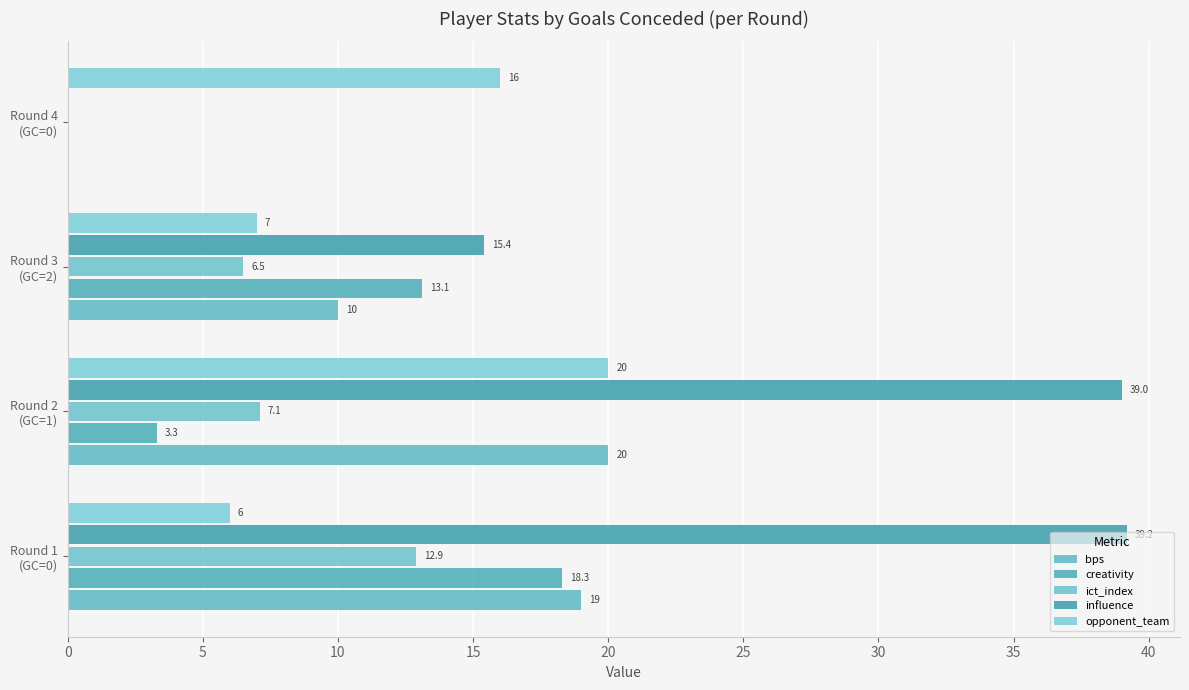

What is the difference between the second highest and second lowest values in the bps series?

9.0